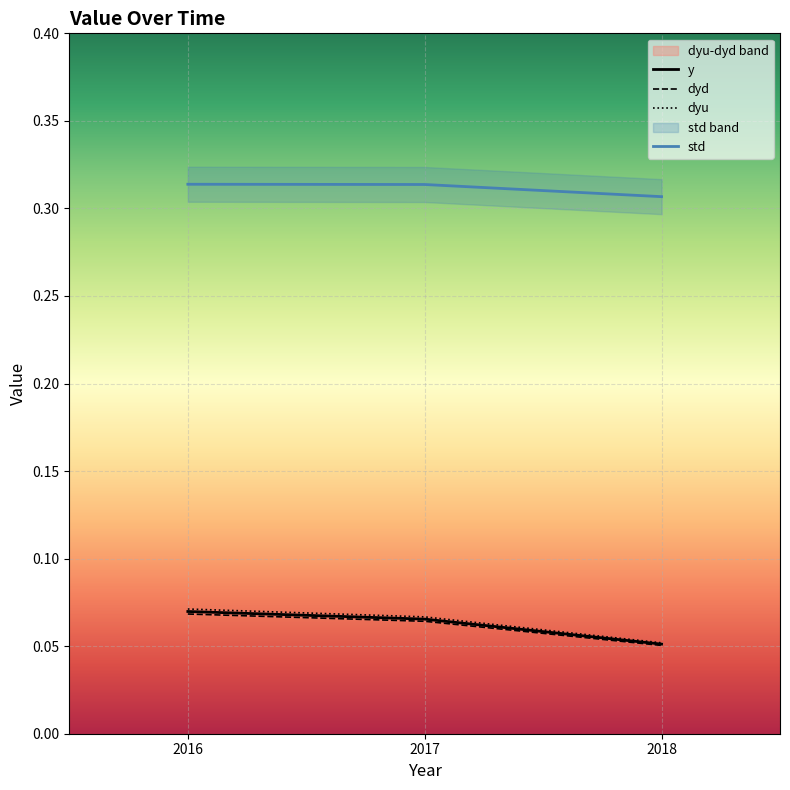

What is the sum of all dyd values?

0.2